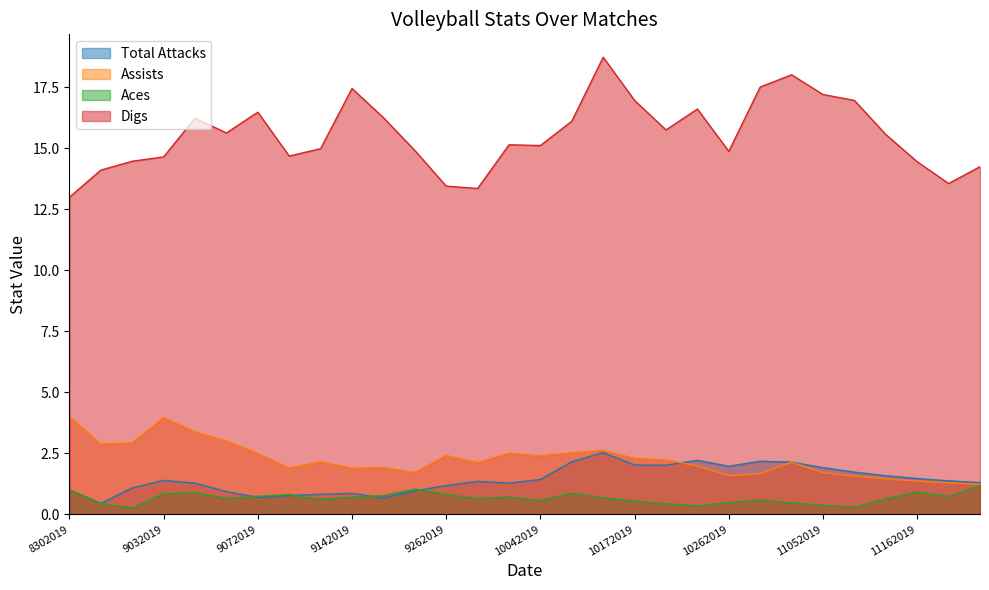

After their last crossing, which series has the higher values: Total Attacks or Assists?

Total Attacks